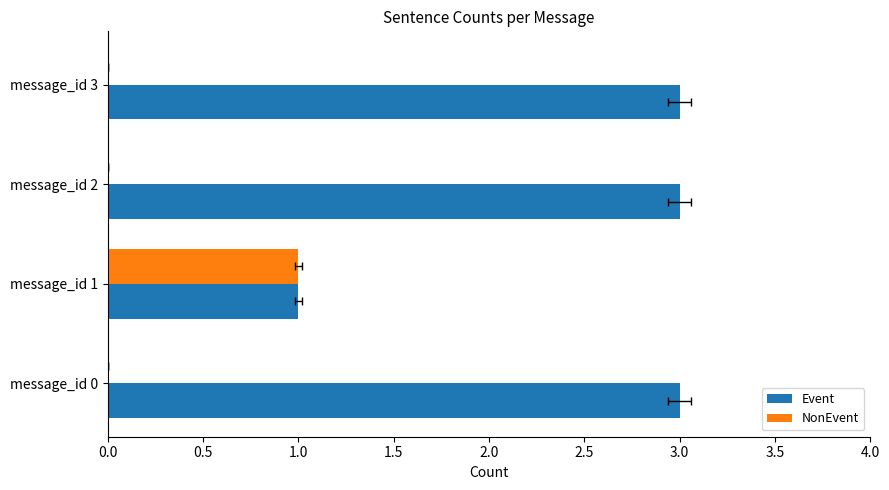

What is the difference between the maximum and minimum values in the Event series?

2